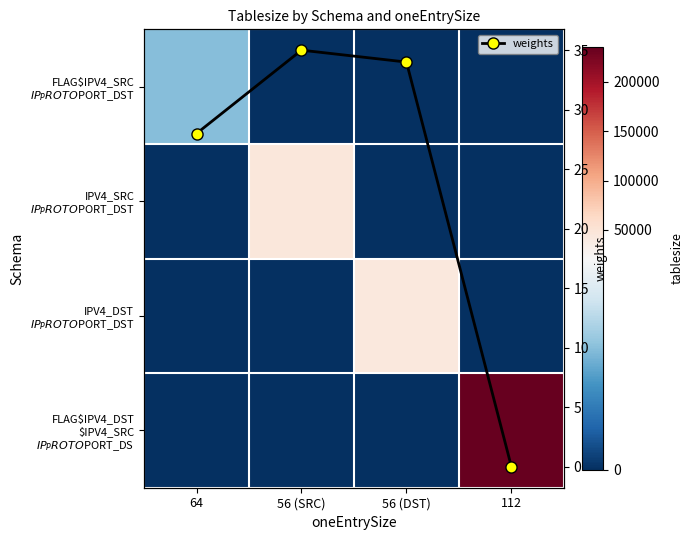

How many values in the weights series exceed 34?

1